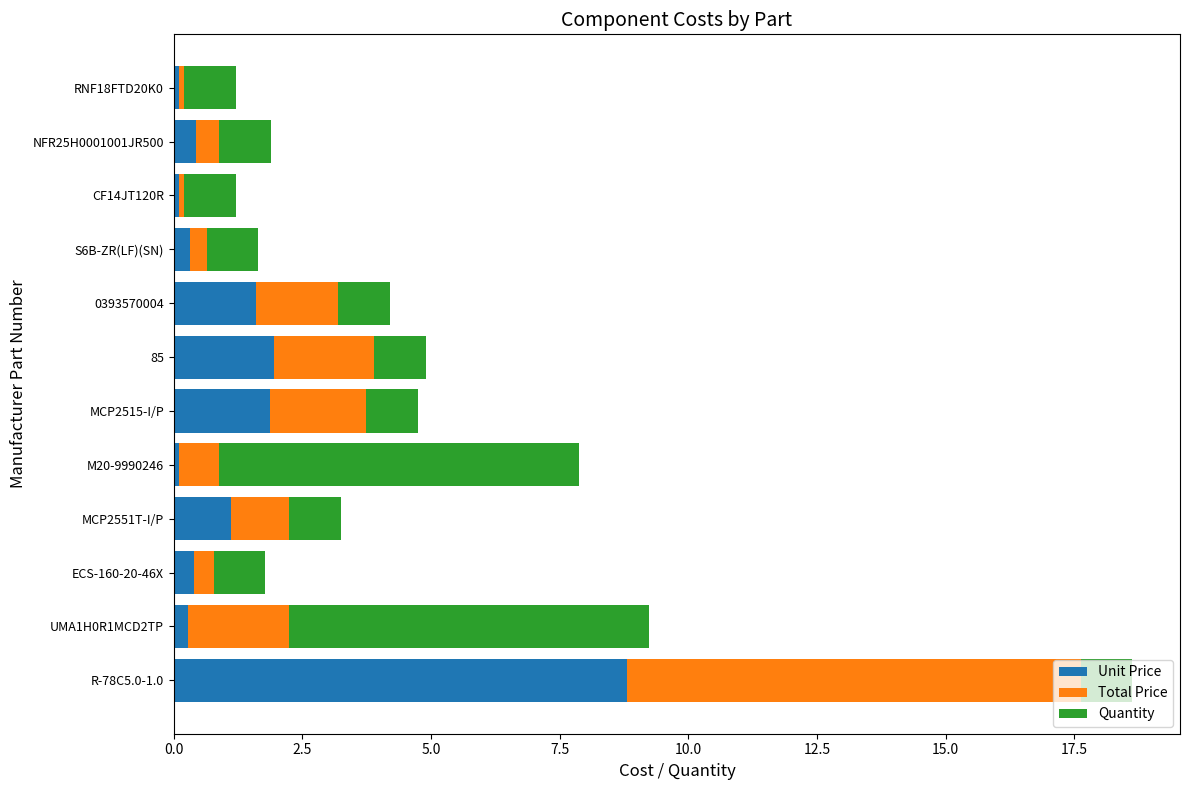

Count the number of data series in this chart.

3